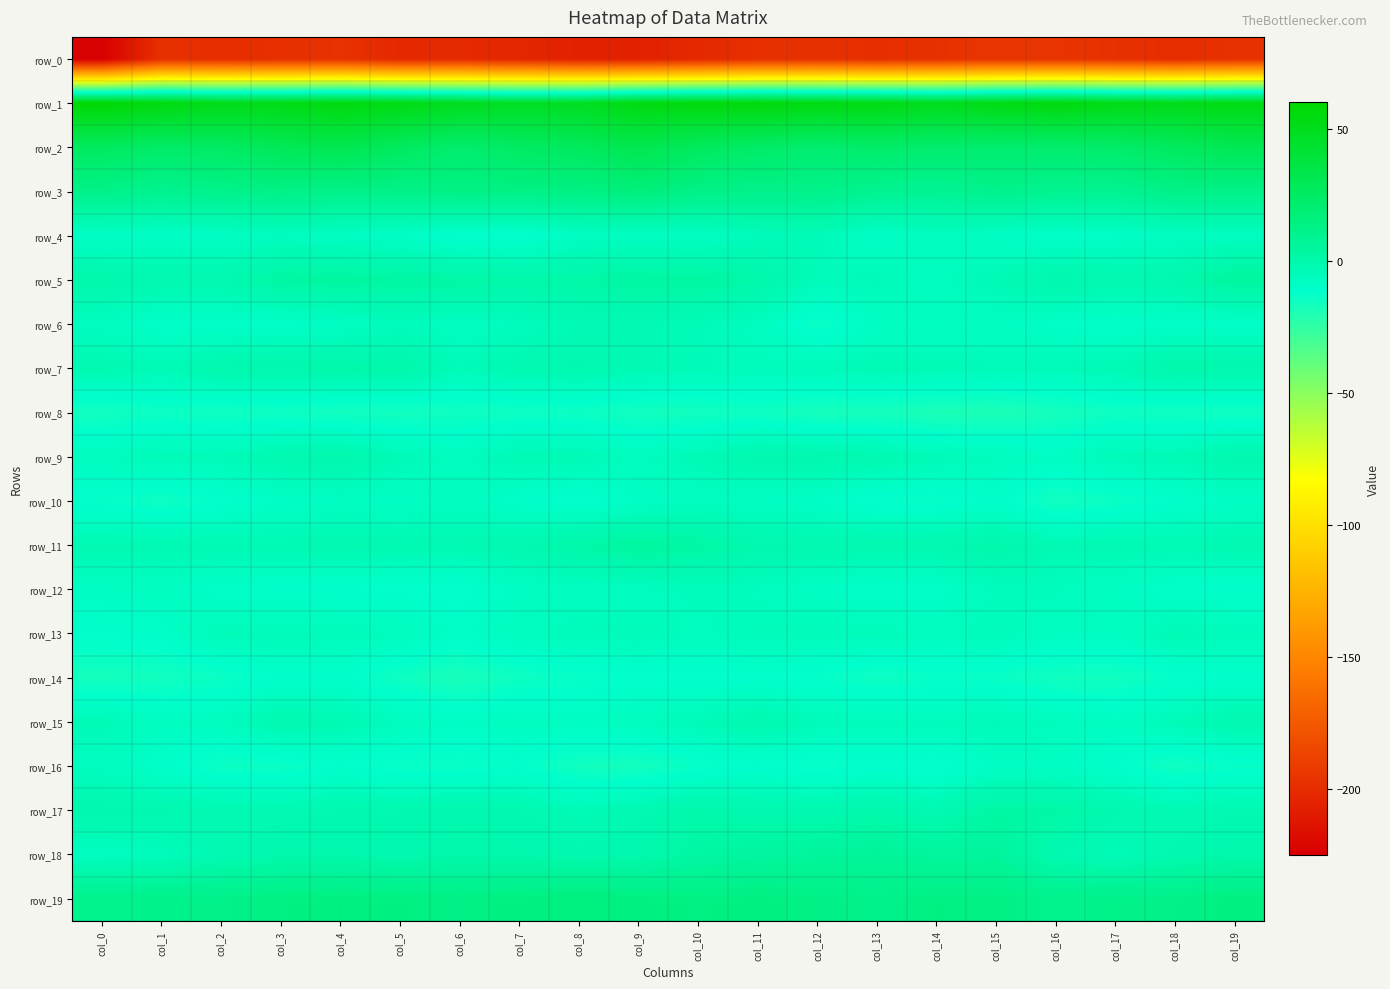

Is it true that row_2 equals 15.5 at col_2?

False